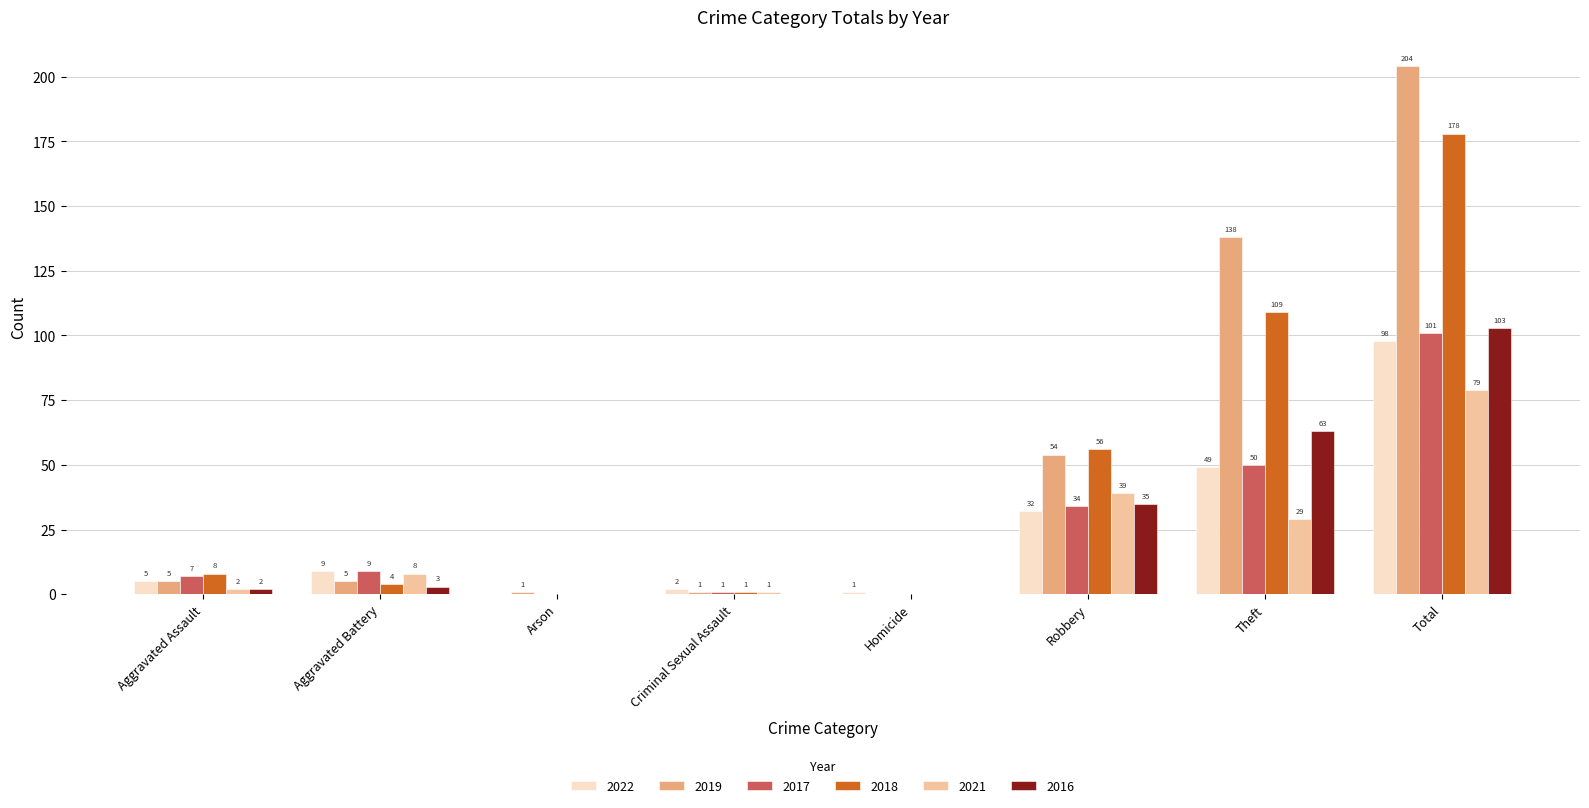

Is the value of 2022 at Criminal Sexual Assault greater than the value of 2017 at Theft?

No